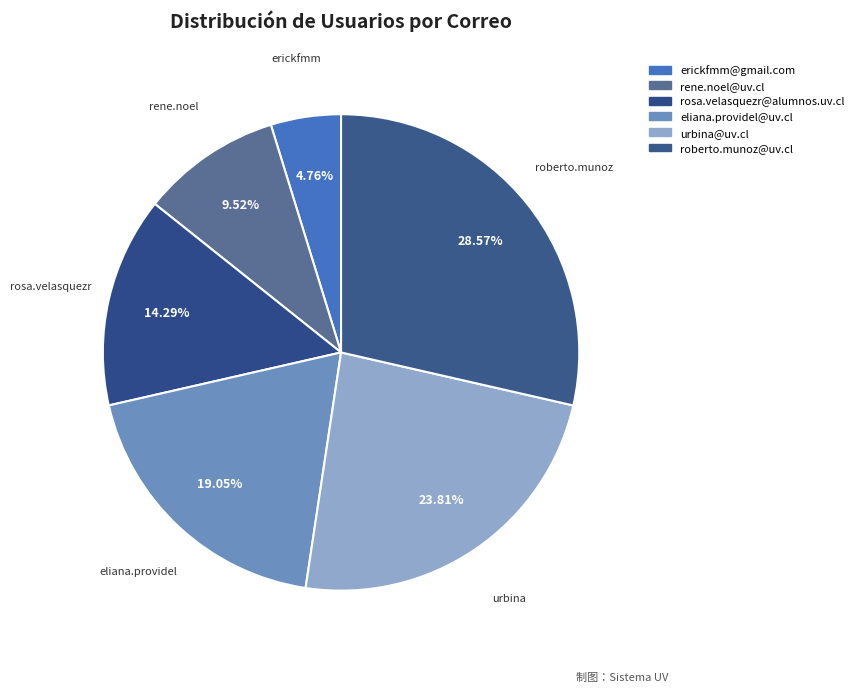

To the nearest percent, what is the combined percentage of rosa.velasquezr@alumnos.uv.cl and erickfmm@gmail.com?

19%